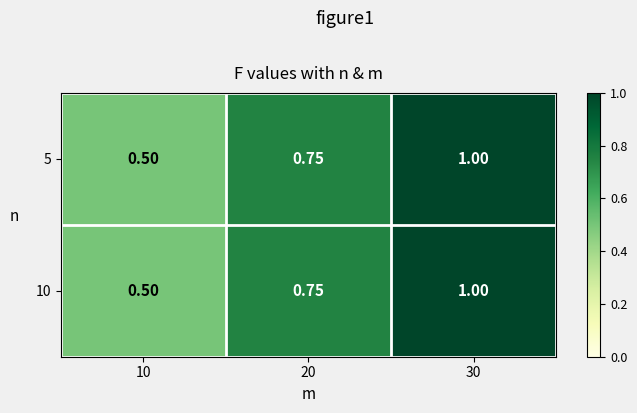

Is the value of 10 at 10 greater than the value of 5 at 30?

No